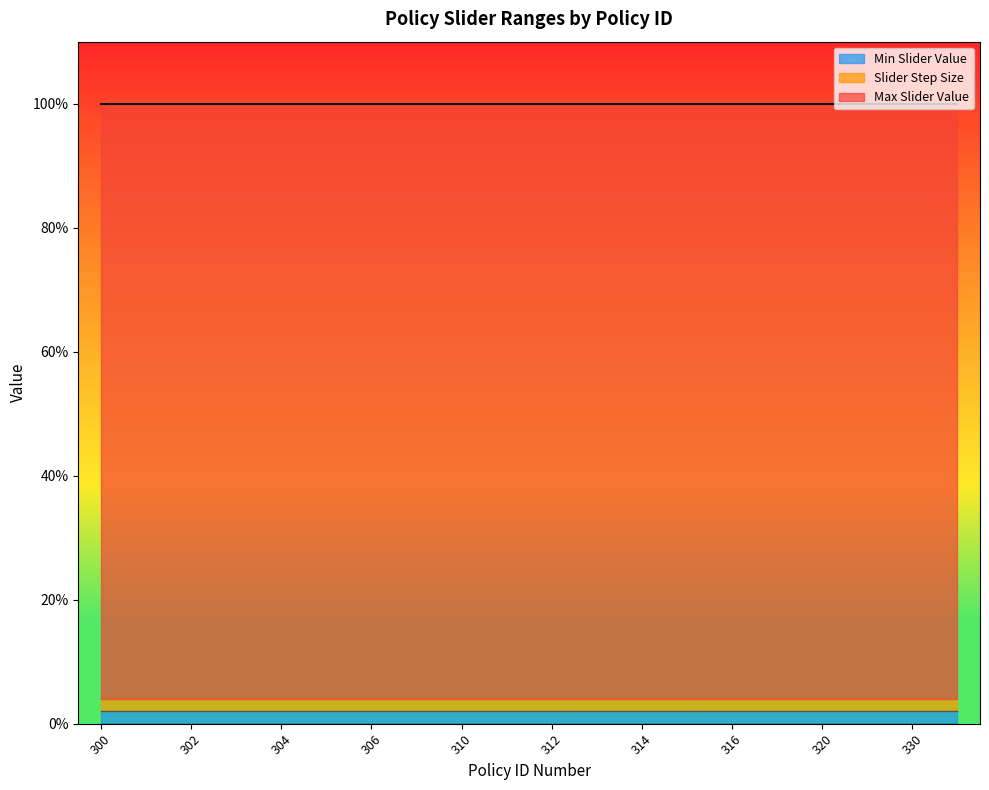

Where is Max Slider Value nearest to the value 1?

300